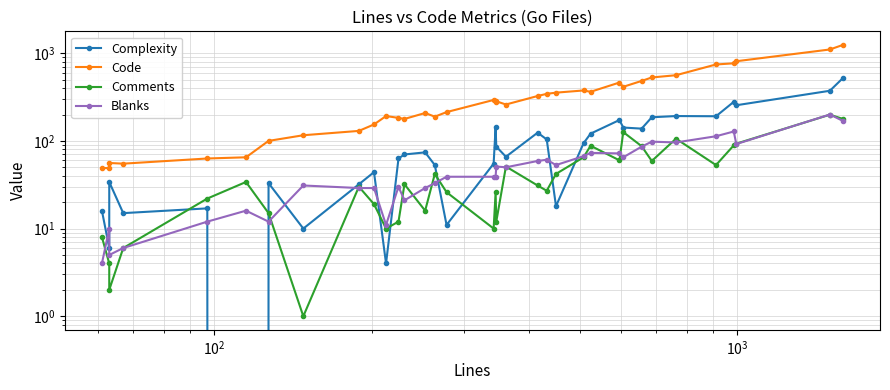

In Blanks, how many points are lower than both neighbors (excluding endpoints)?

9